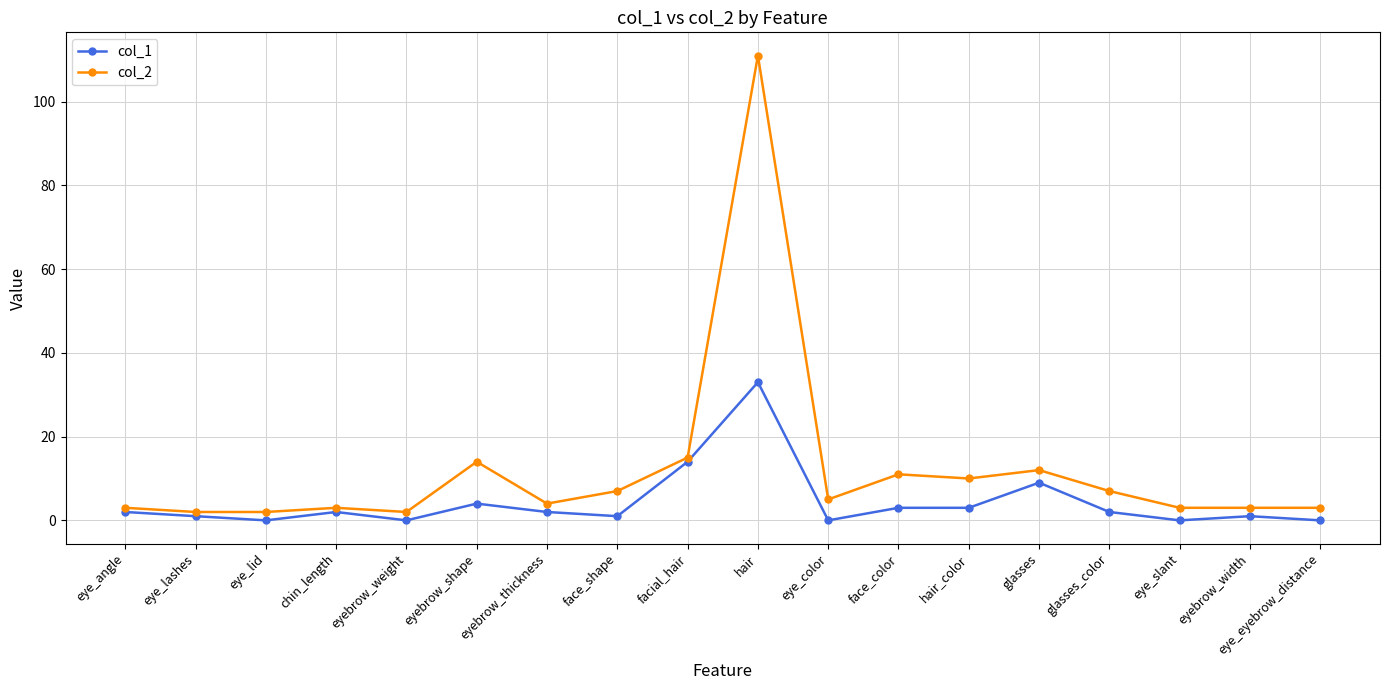

Read the col_1 value at hair_color, to the nearest 5.

5